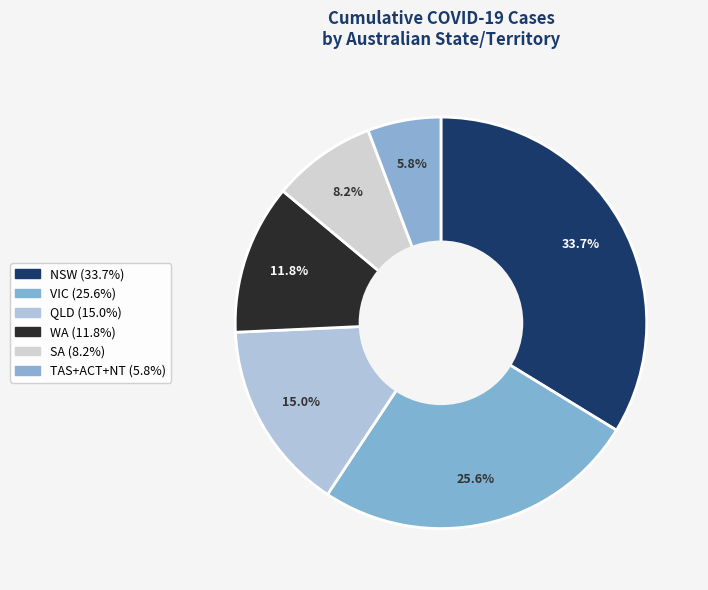

Count the number of slices in the pie.

6